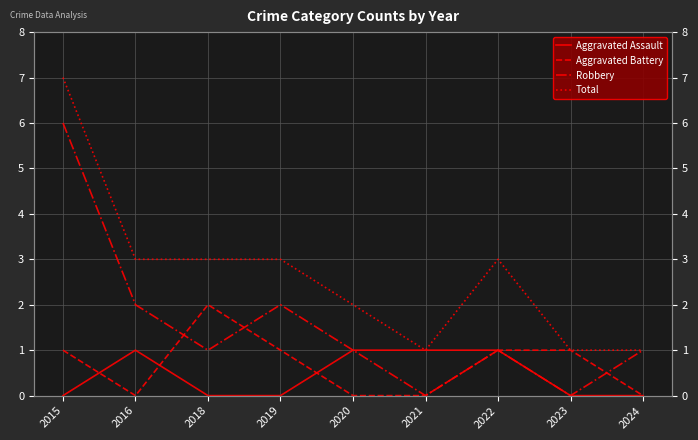

Is it true that Total equals 0 at 2024?

False